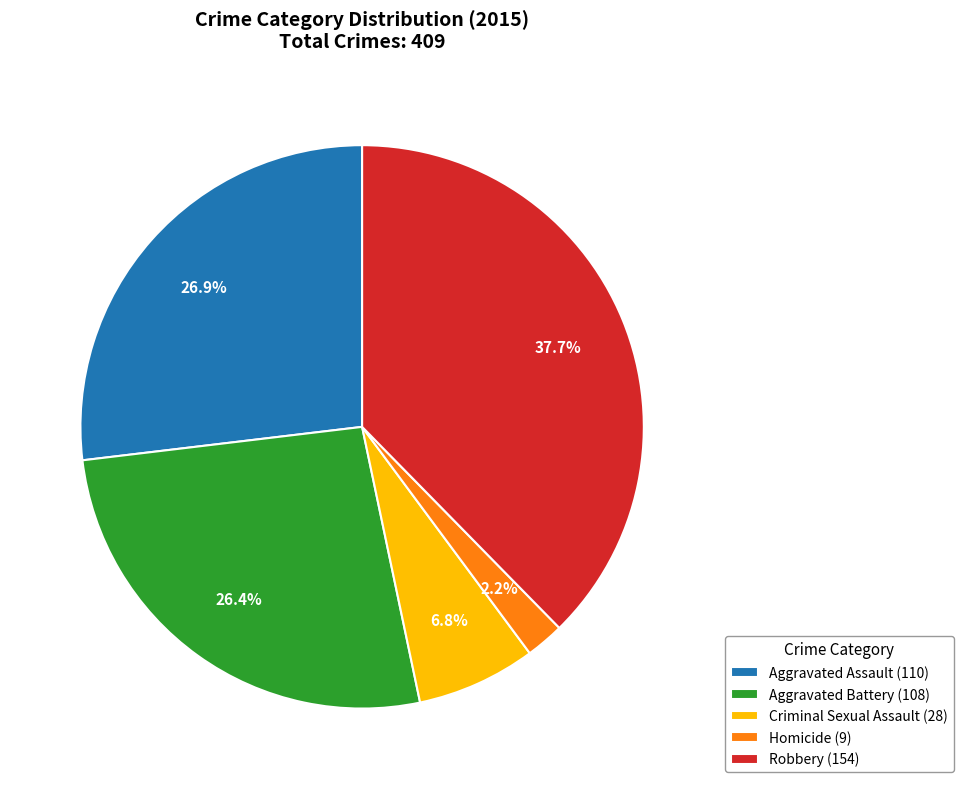

Combined, what portion of the pie is Homicide (9) and Robbery (154)?

39.9%